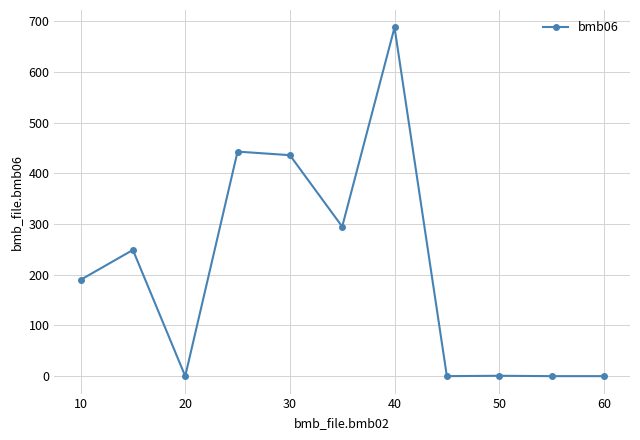

How many distinct data groups are displayed?

1